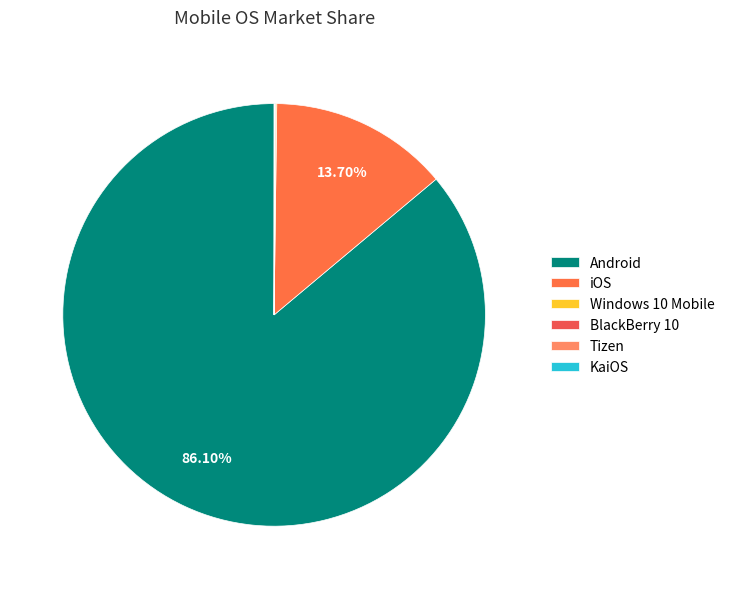

Rank the categories by value from lowest to highest.

KaiOS, Tizen, BlackBerry 10, Windows 10 Mobile, iOS, Android